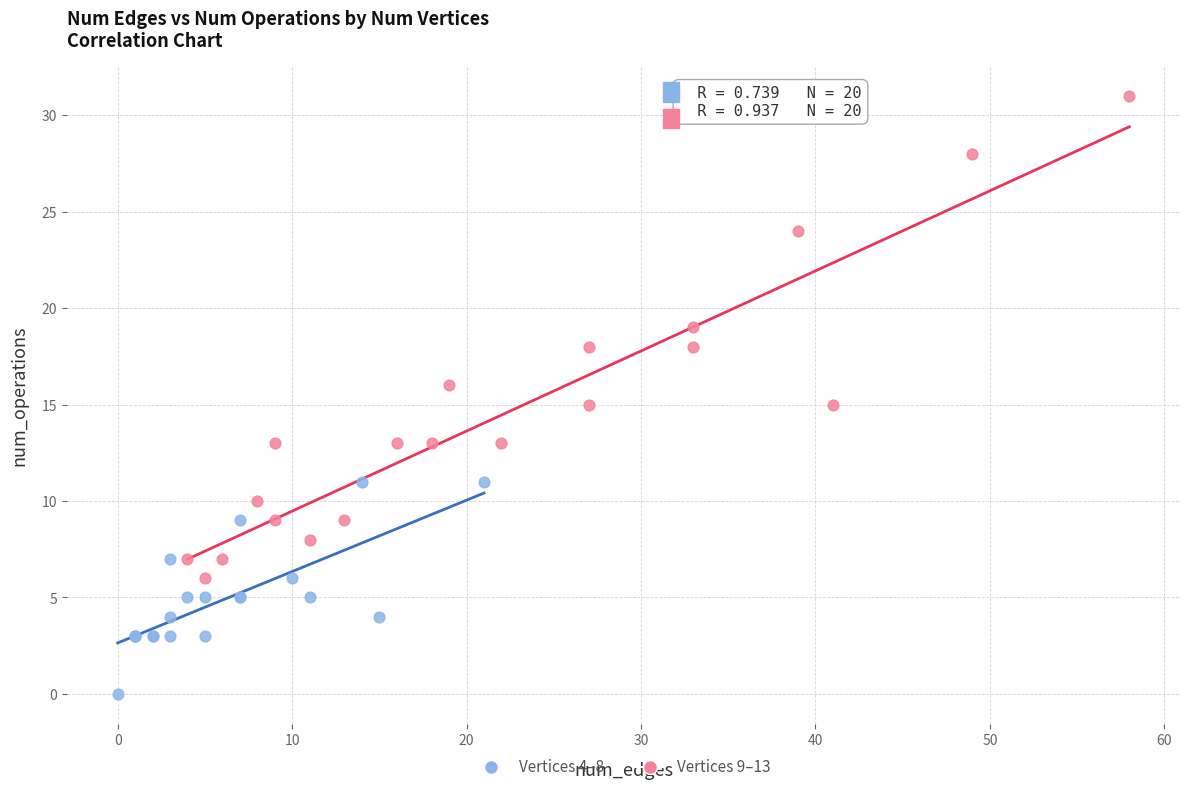

Which series reaches the minimum Y coordinate?

Vertices 4–8